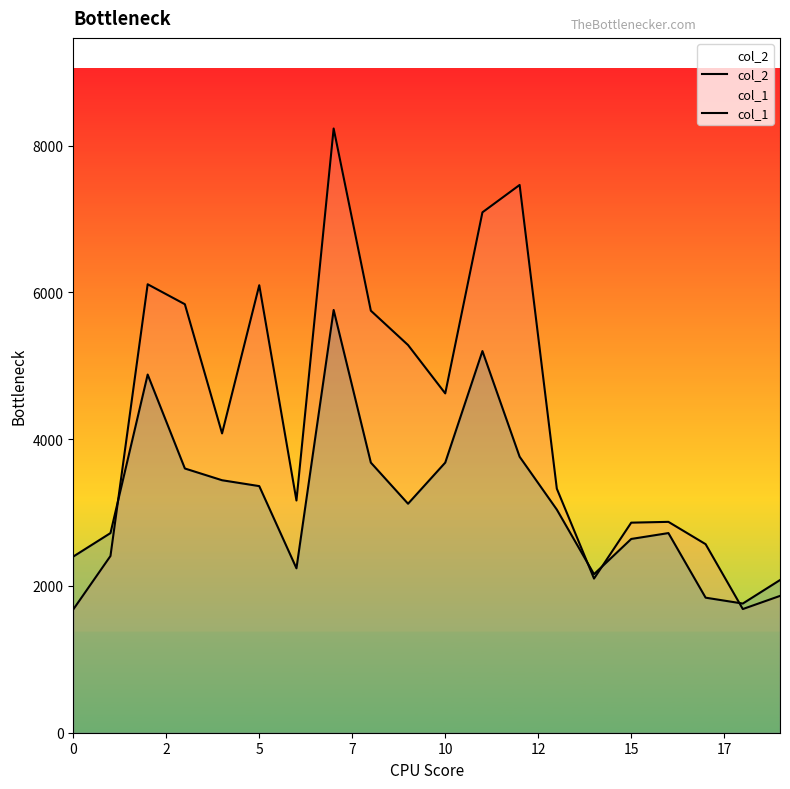

What is the difference between the maximum and second lowest values in the col_2 series?

6547